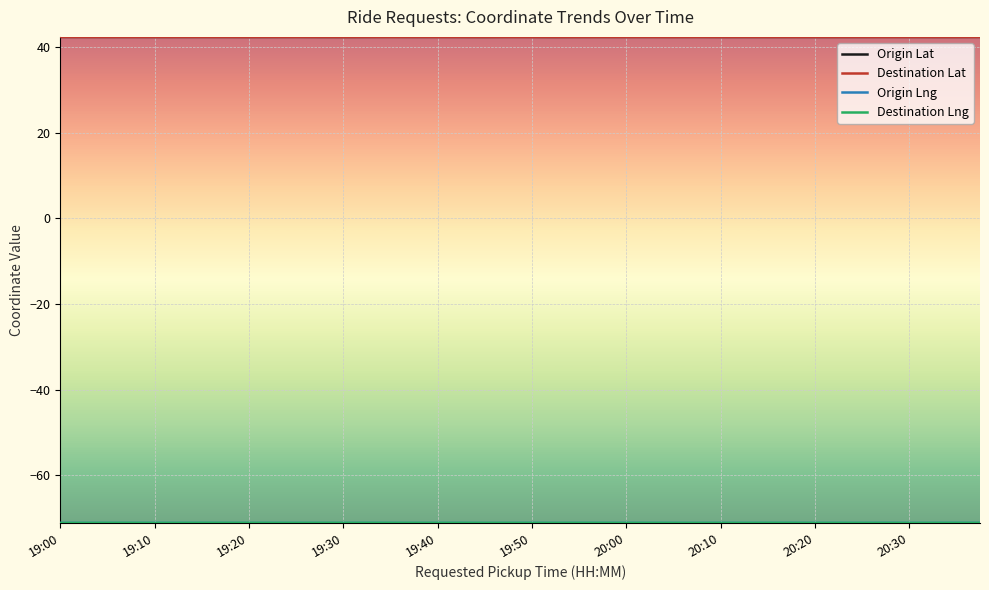

What is the greatest value displayed?

42.4